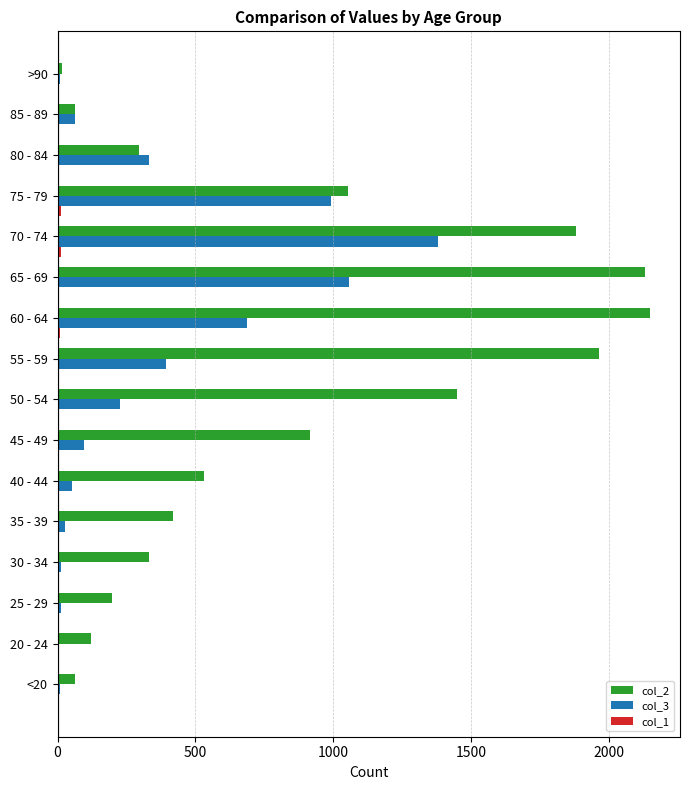

Which series has the largest total across all categories?

col_2